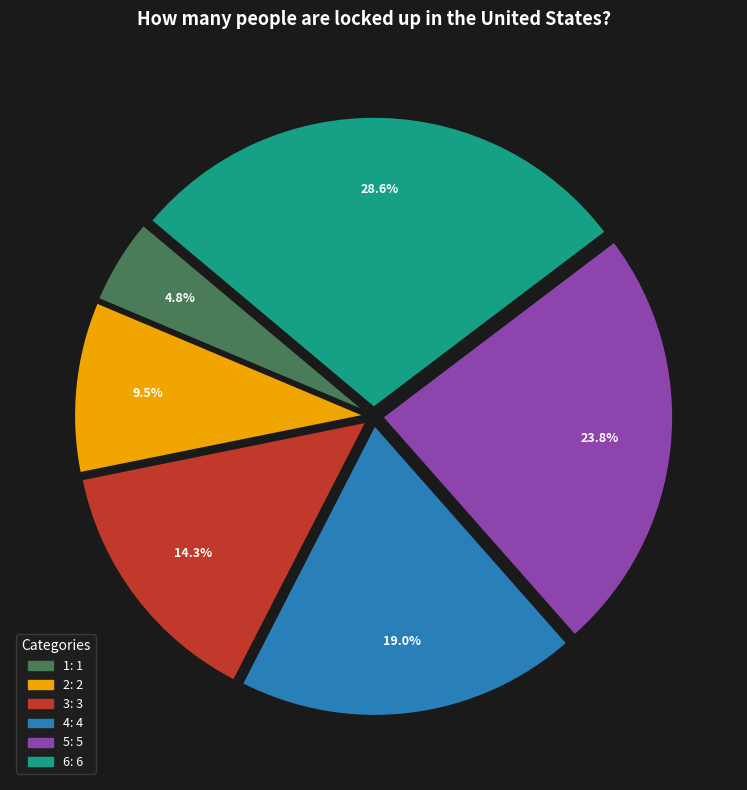

Which has a higher value, 3 or 6?

6